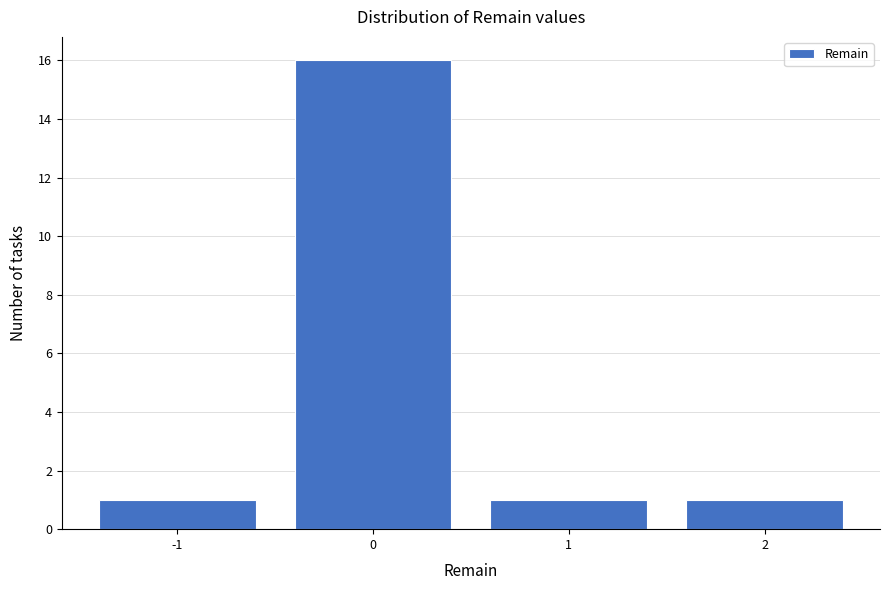

Reading left to right, transcribe this chart: for each bar, give the range it covers on the x-axis and its height. The values are not printed on the chart, so give them approximately, as read against the axis.

-1.5 to -0.5: 1
-0.5 to 0.5: 16
0.5 to 1.5: 1
1.5 to 2.5: 1